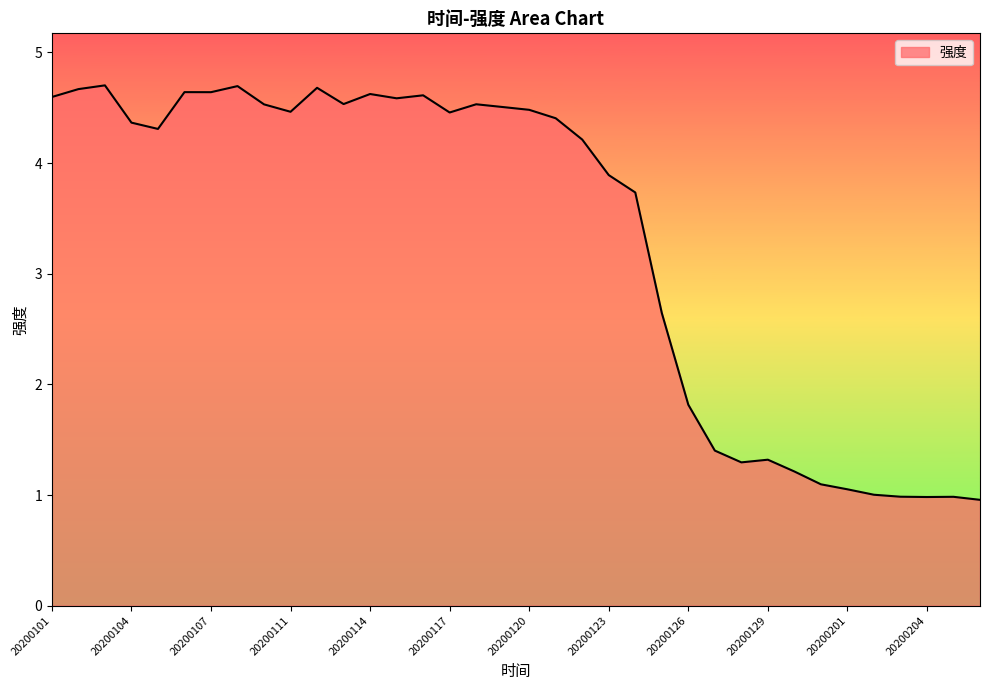

What is the difference between the second highest and second lowest values?

3.7